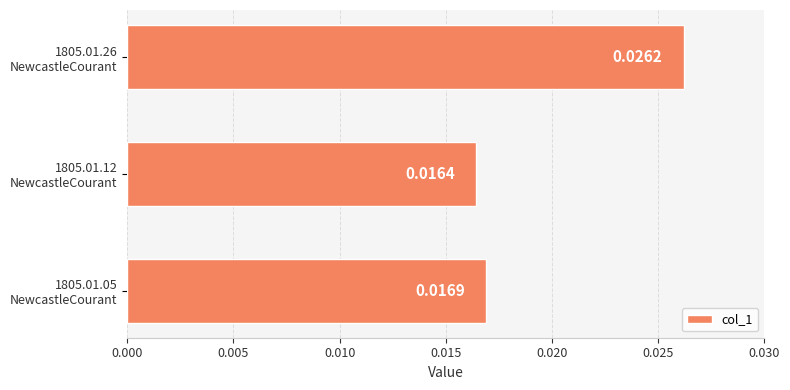

At which label is the value closest to 0?

1805.01.12
NewcastleCourant